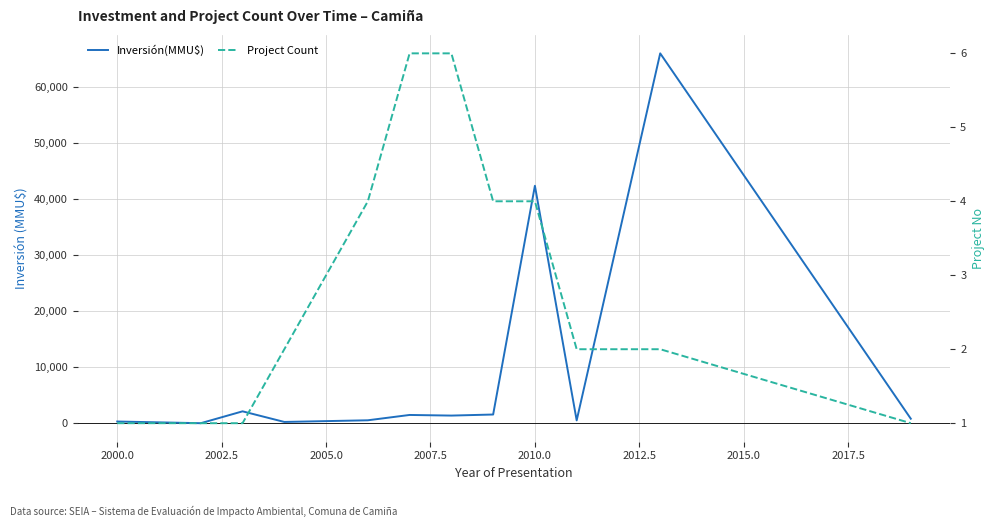

How many values in the Inversión(MMU$) series exceed 1360?

5